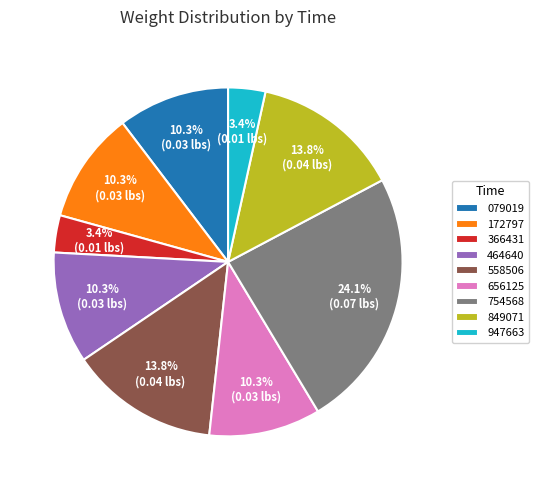

Is the sum of 947663 and 464640 greater than half?

No